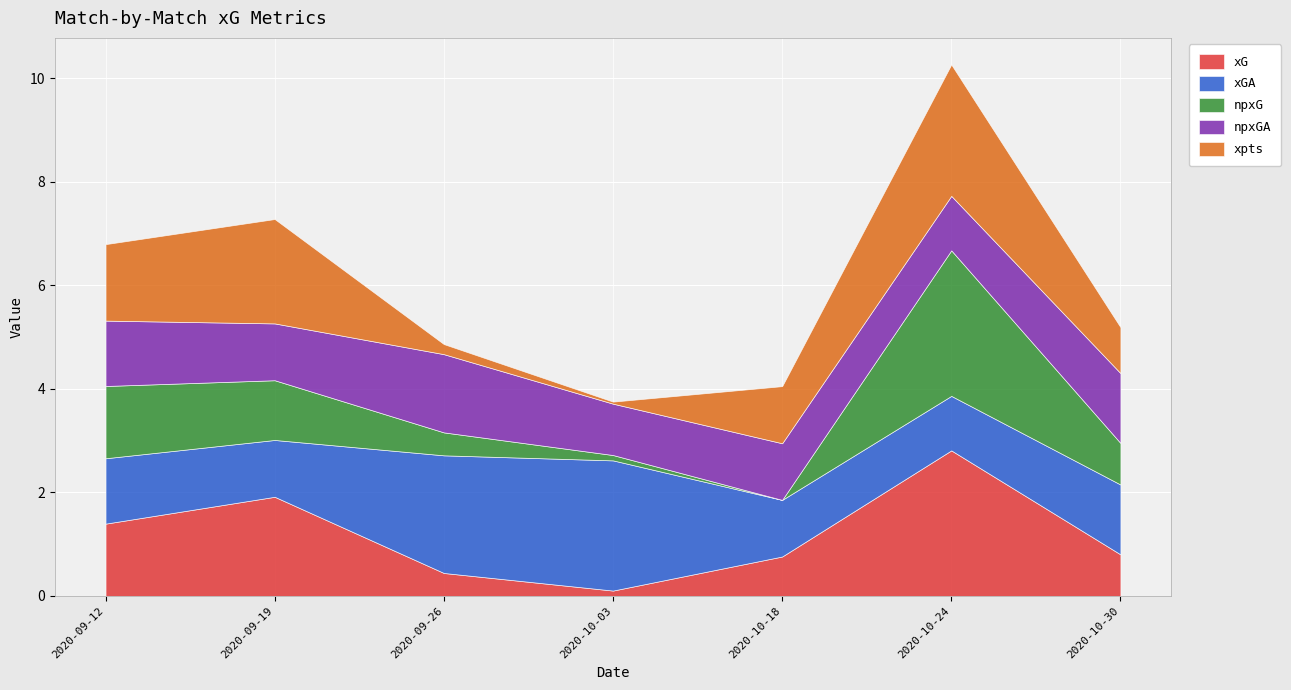

What is the difference between the maximum and minimum values in the xG series?

2.7